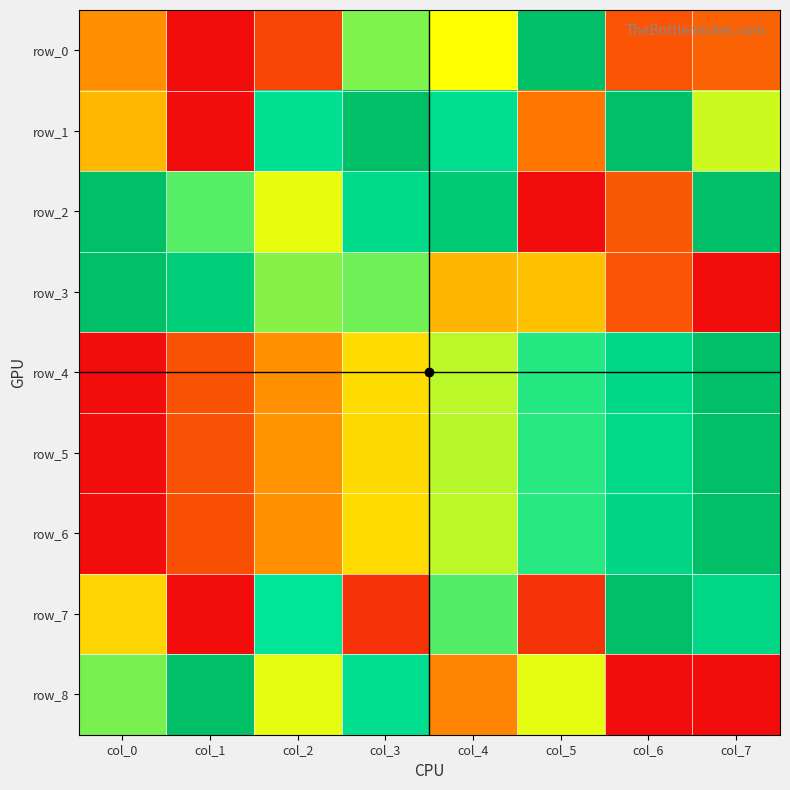

At which category is the sum across all series the highest?

col_7